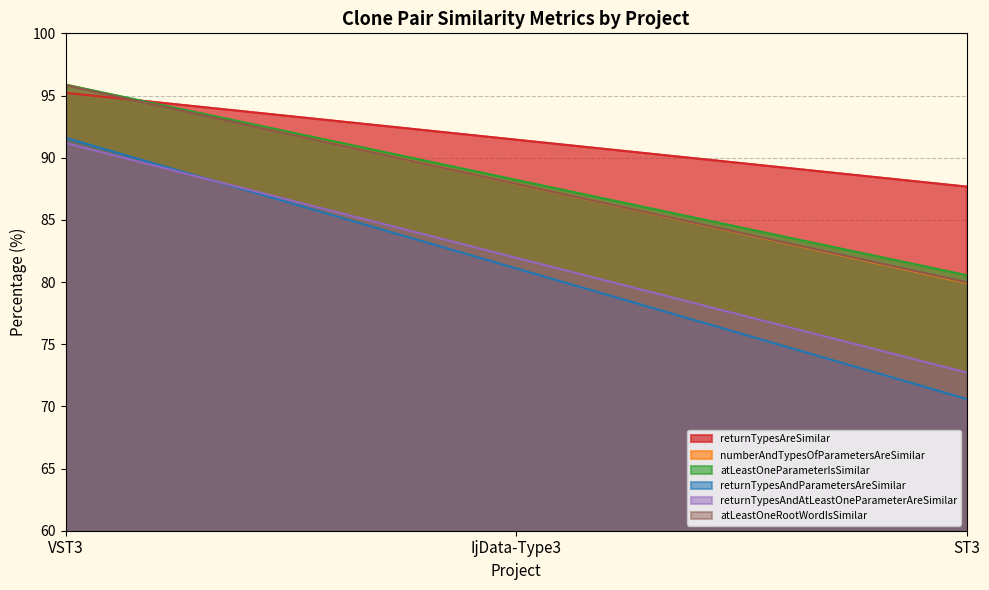

The value of numberAndTypesOfParametersAreSimilar at IjData-Type3 is 87.9. True or false?

True